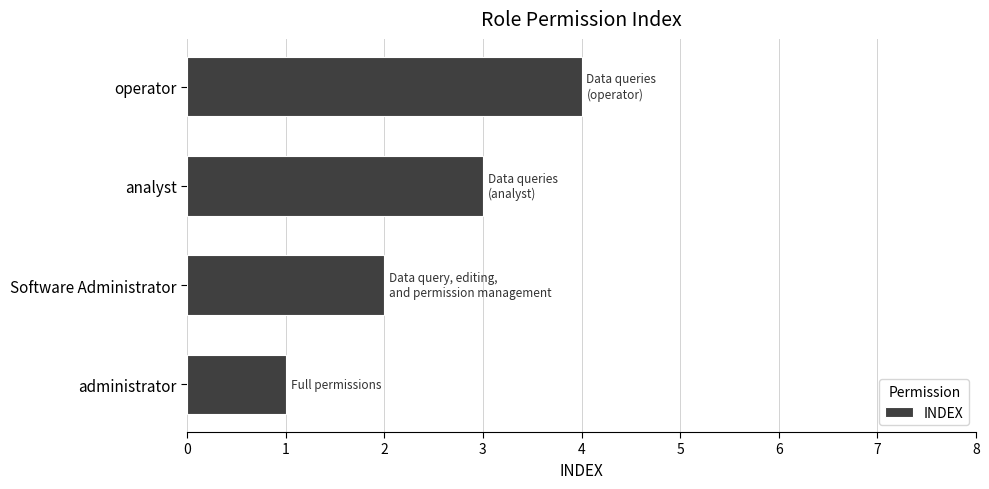

The chart shows a value of 4 at operator. True or false?

True